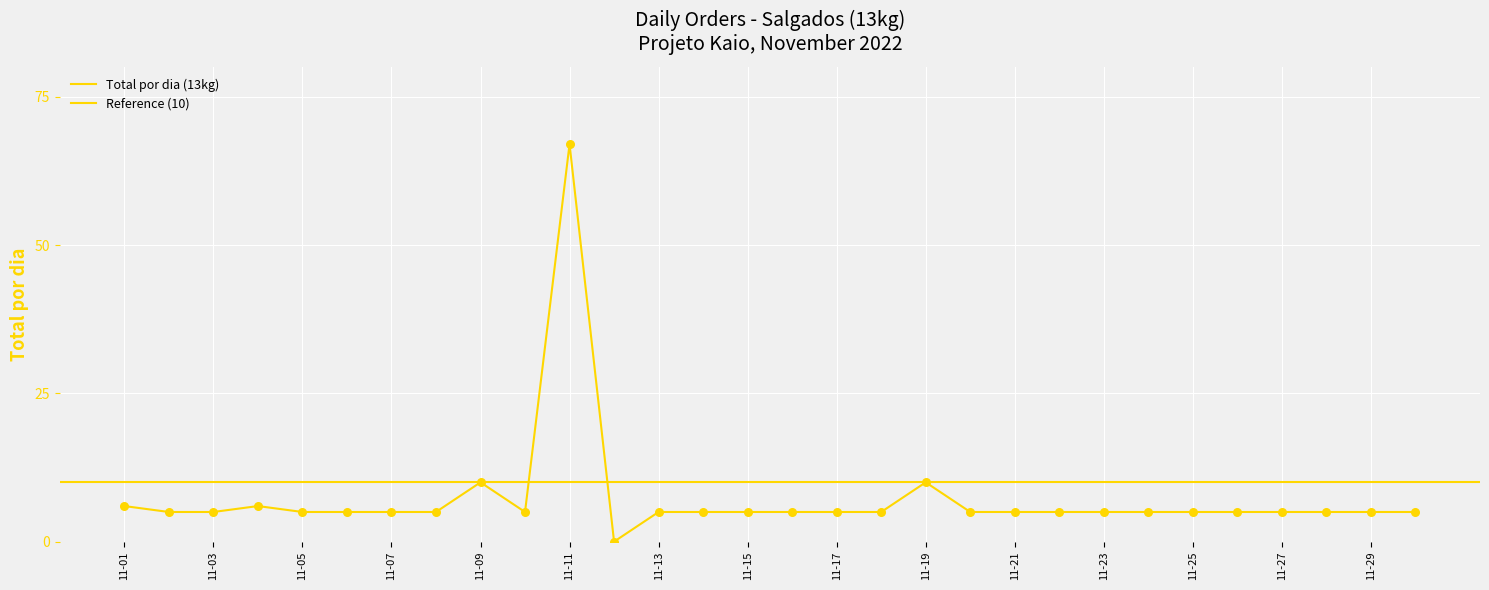

What is the change in value from 11-07 to 11-19?

+5